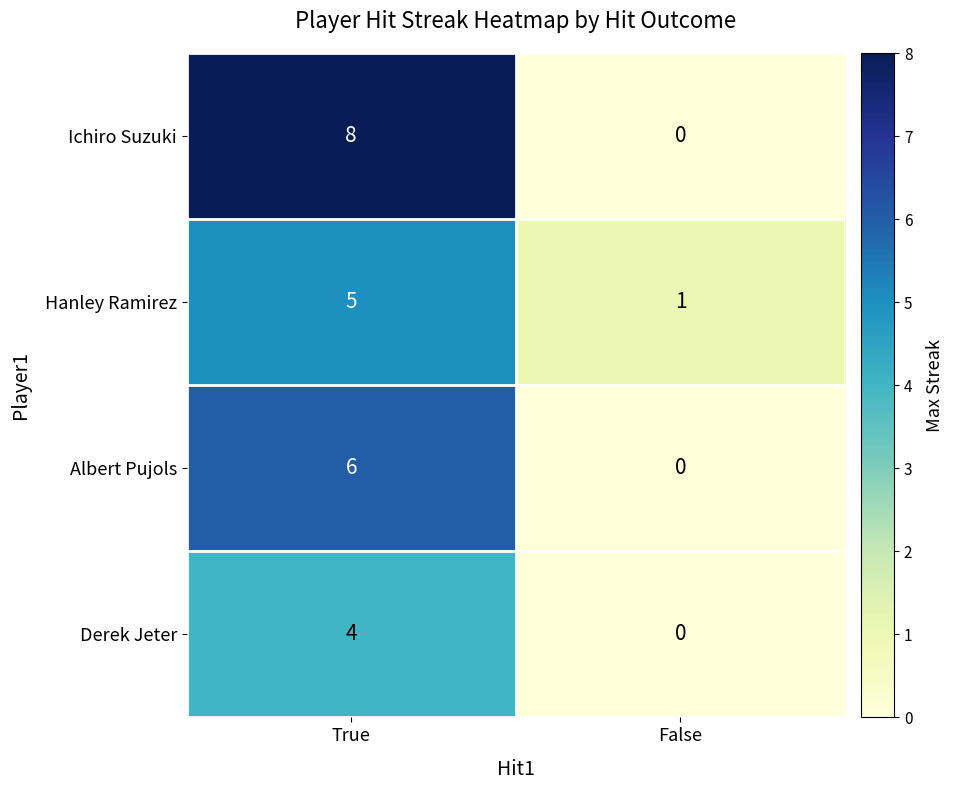

Reading left to right, list all the values displayed in this chart.

Ichiro Suzuki: 8	0
Hanley Ramirez: 5	1
Albert Pujols: 6	0
Derek Jeter: 4	0